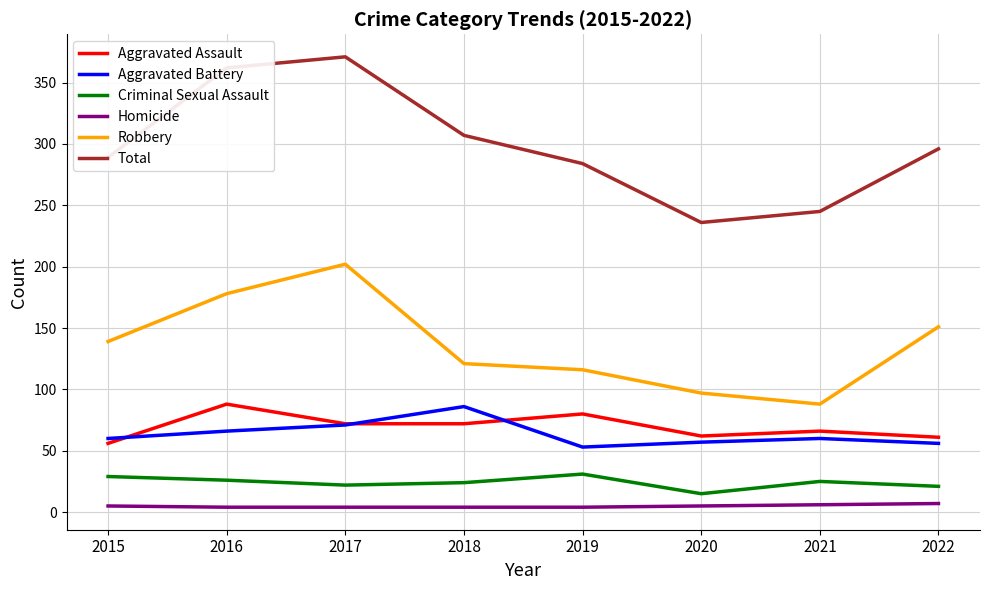

Which series has the widest spread of values?

Total